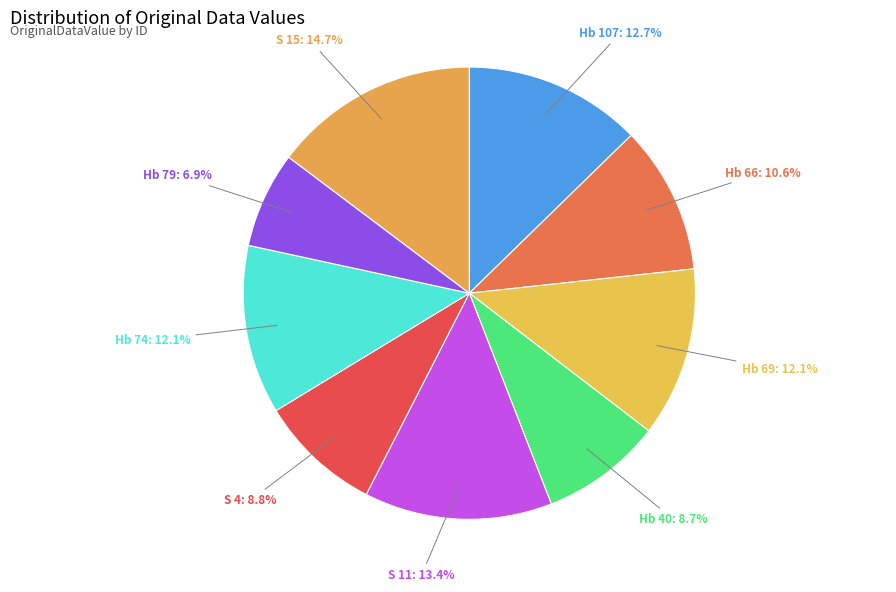

How many slices are in this pie chart?

9